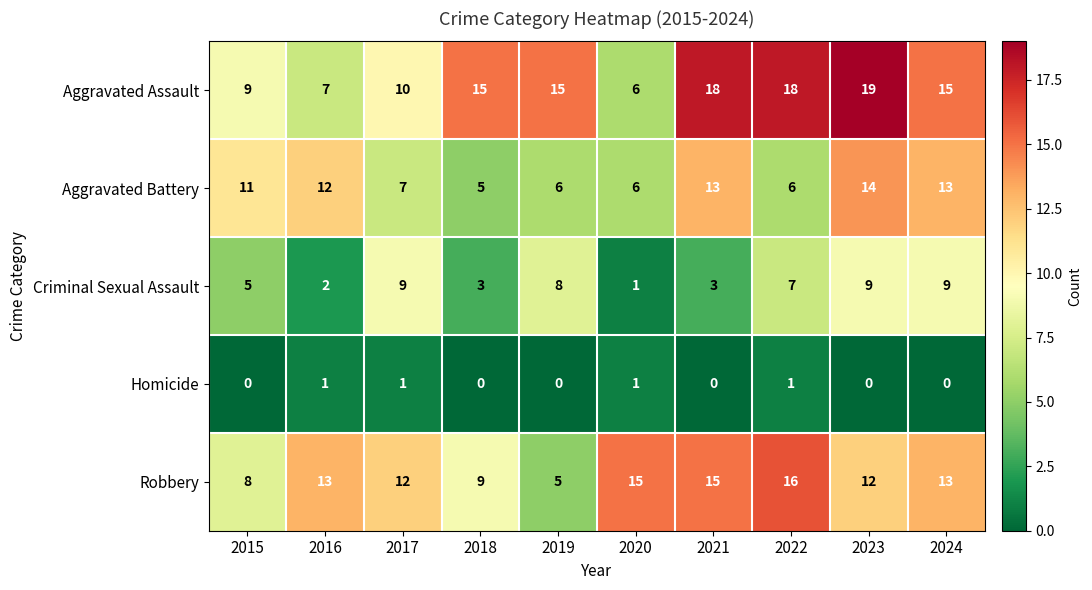

What is the total value across all series at 2016?

35